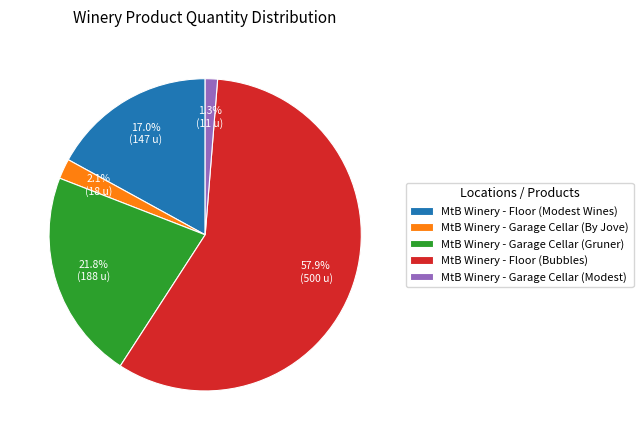

How much of the chart is everything except MtB Winery - Floor (Modest Wines)?

83.0%